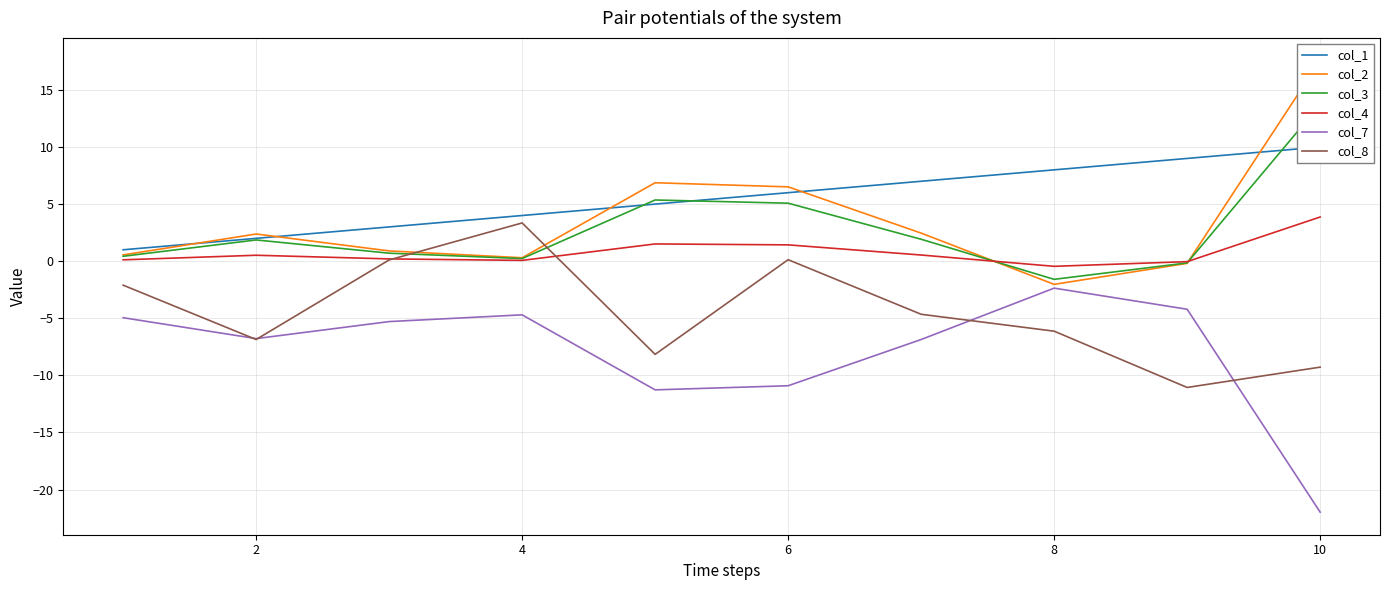

The value of col_7 at 2 is -3.6. True or false?

False